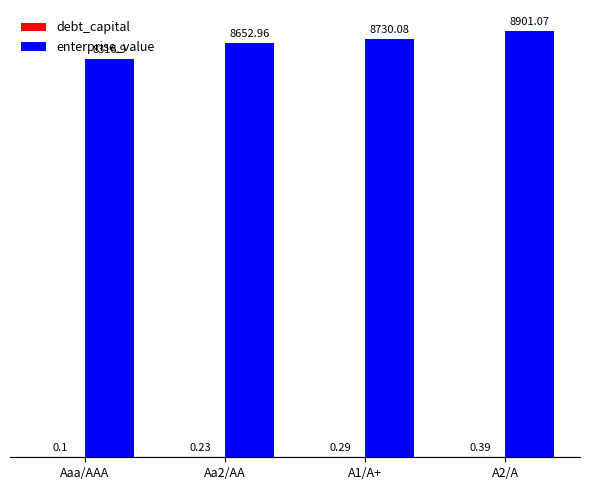

What is the approximate value of enterprise_value at A2/A?

8901.1